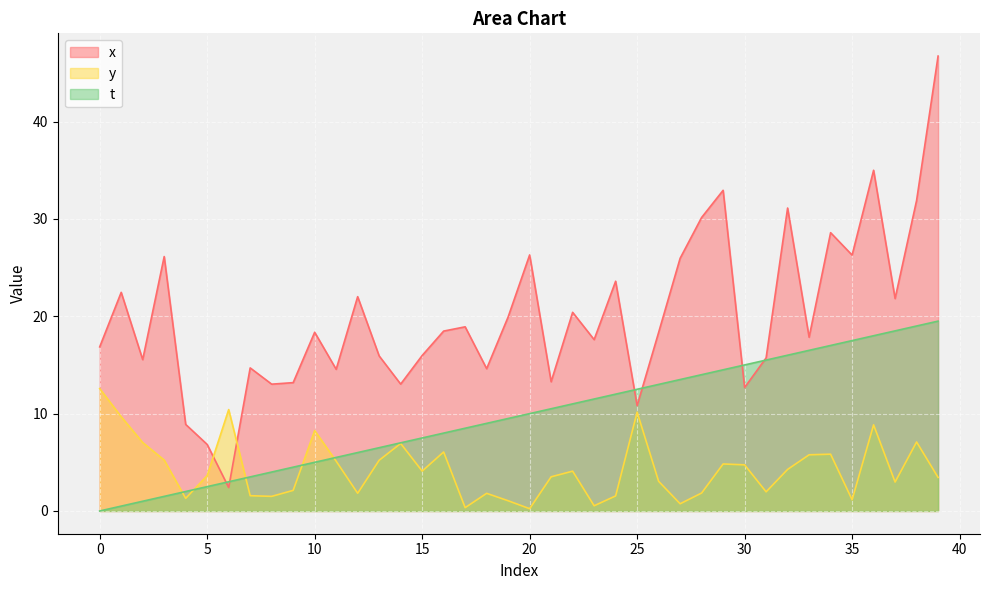

At how many categories does at least one series exceed 19?

17